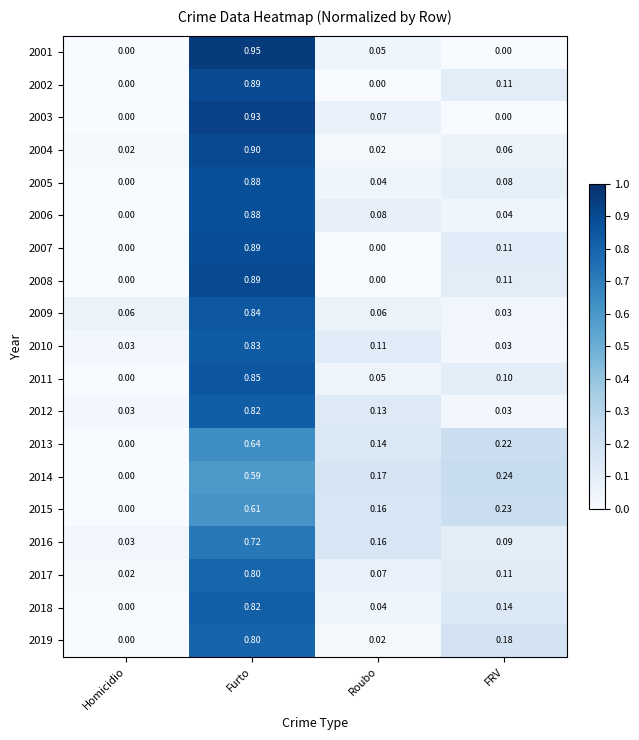

At which category is the sum across all series the highest?

Furto